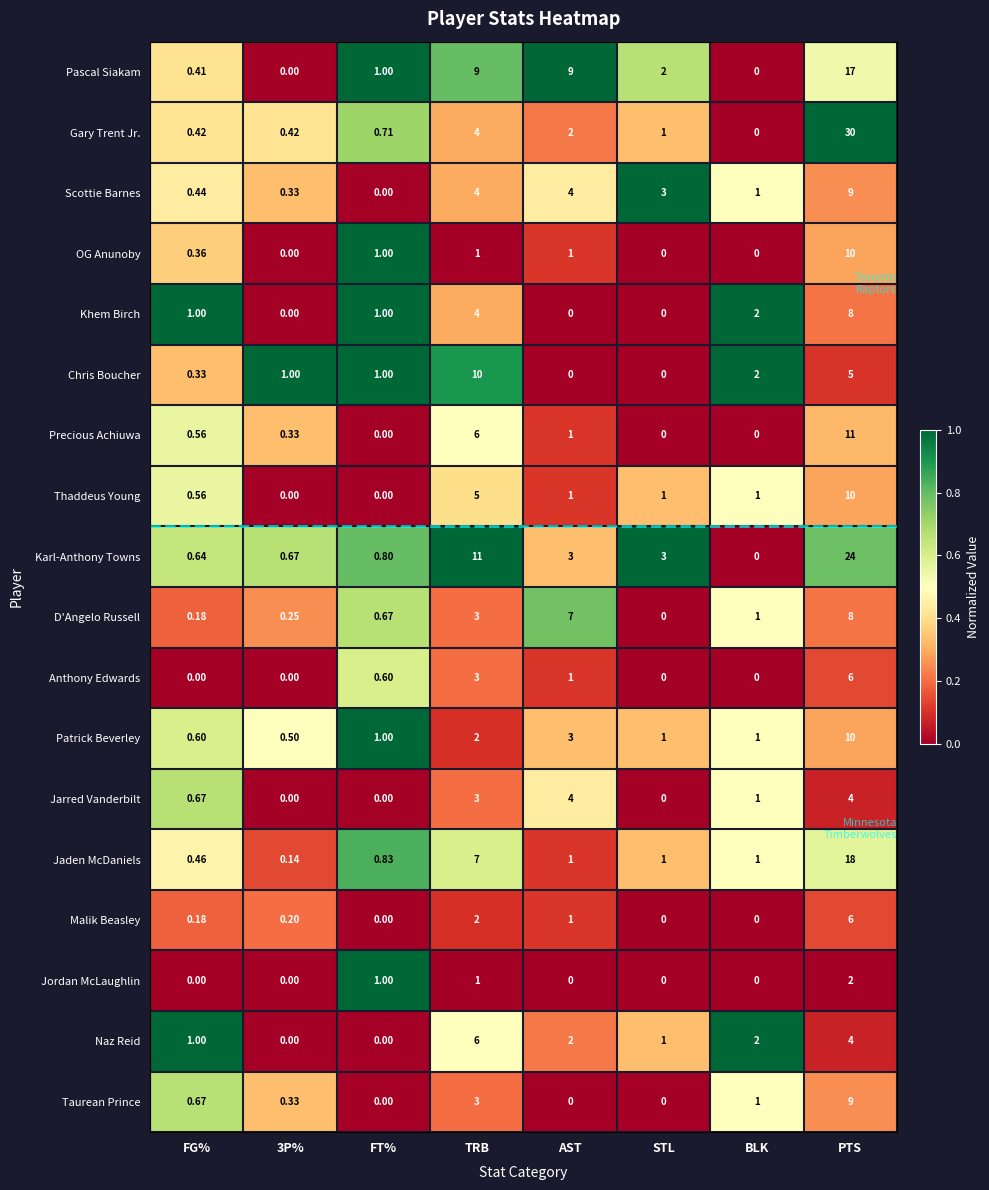

Which series has the largest range (max minus min)?

Gary Trent Jr.